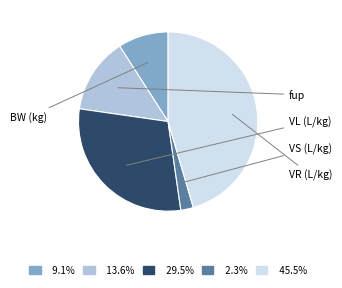

Is there a majority slice in this chart?

No